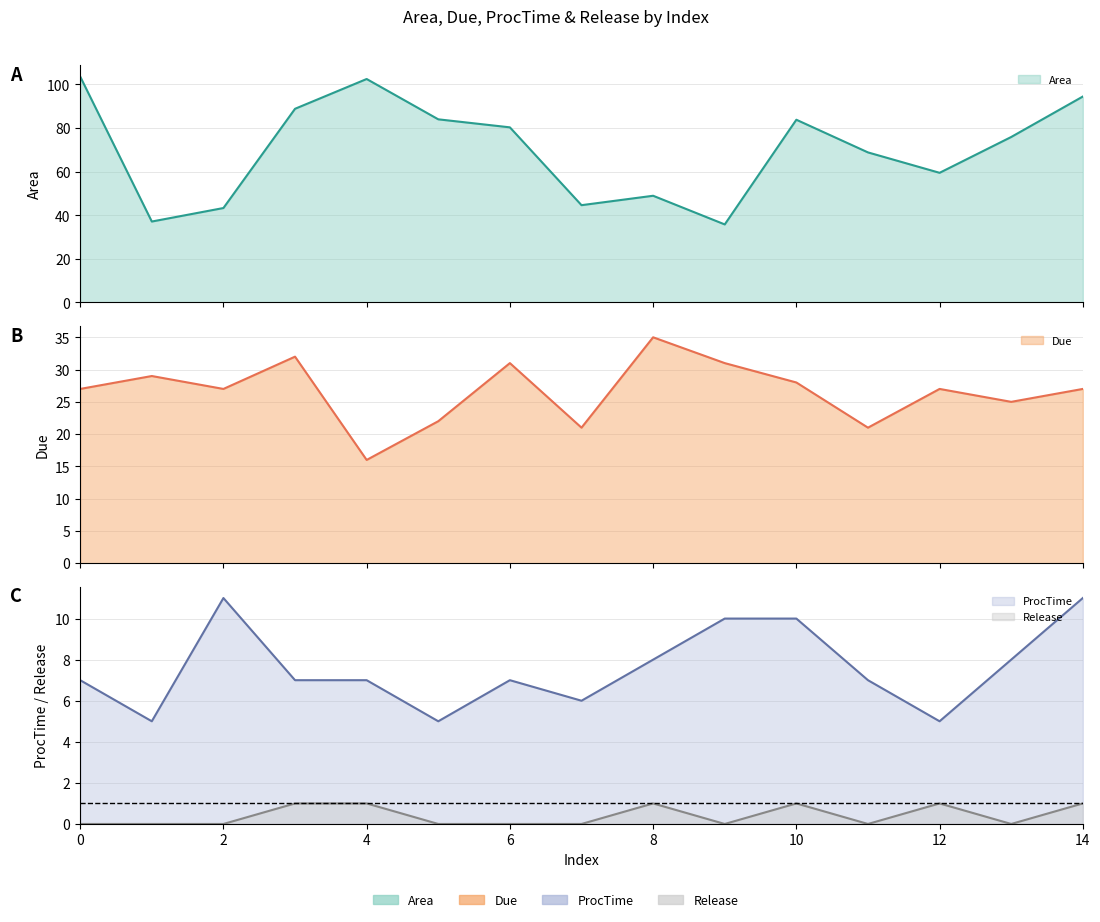

True or false: ProcTime and Area intersect in this chart.

False